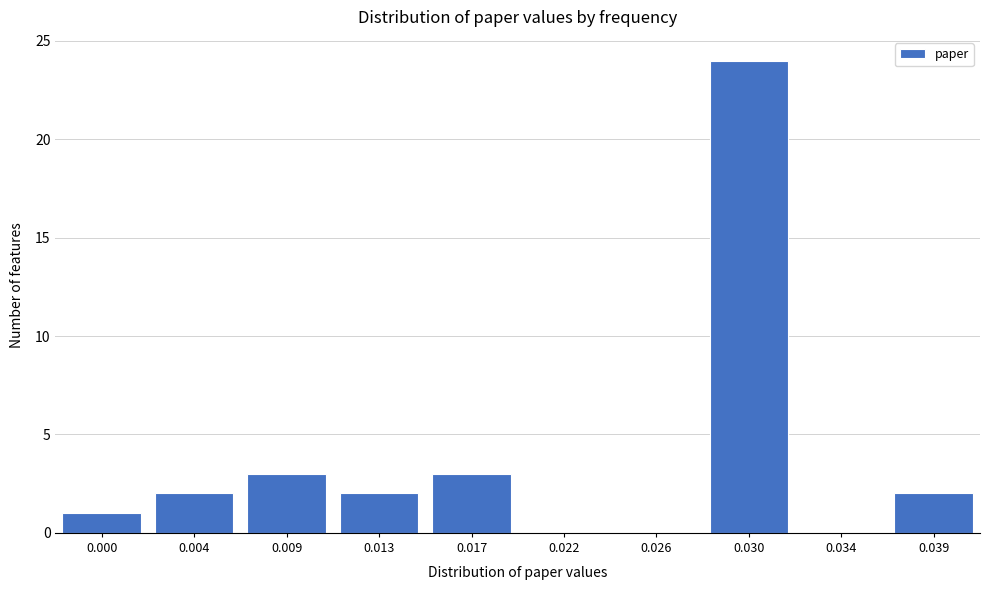

Reading left to right, extract all data points from this chart.

0.000=1	0.004=2	0.009=3	0.013=2	0.017=3	0.022=0	0.026=0	0.030=24	0.034=0	0.039=2